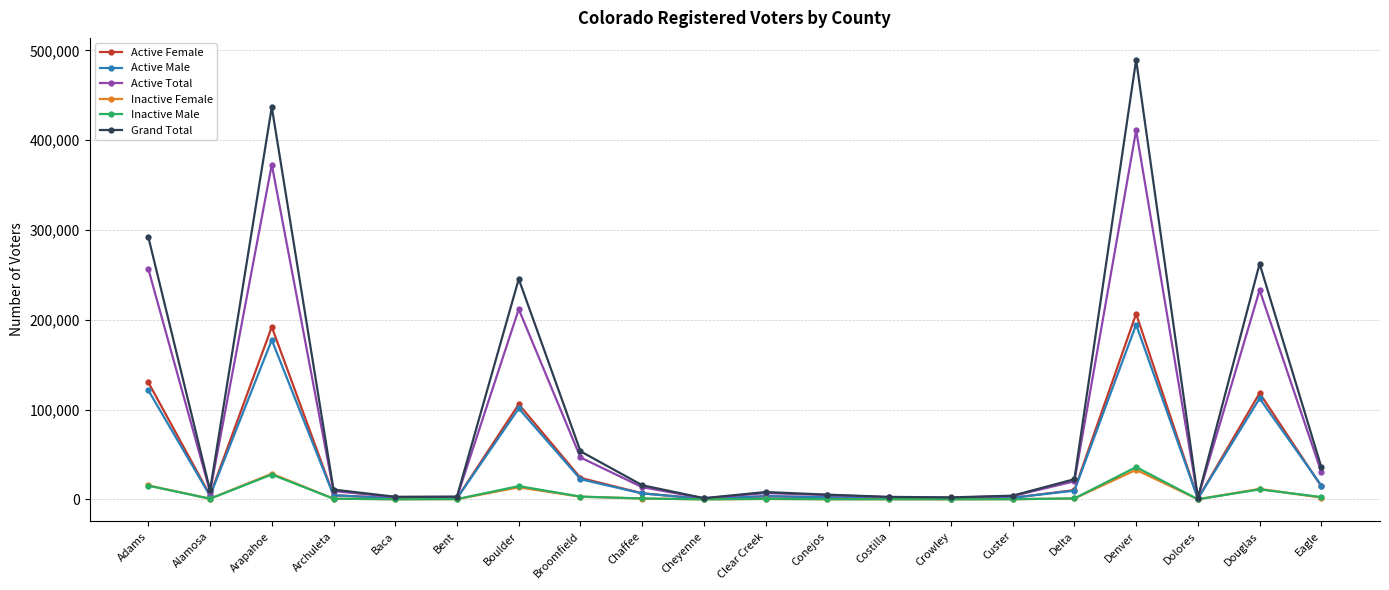

Is the value of Inactive Male at Denver greater than the value of Inactive Female at Clear Creek?

Yes